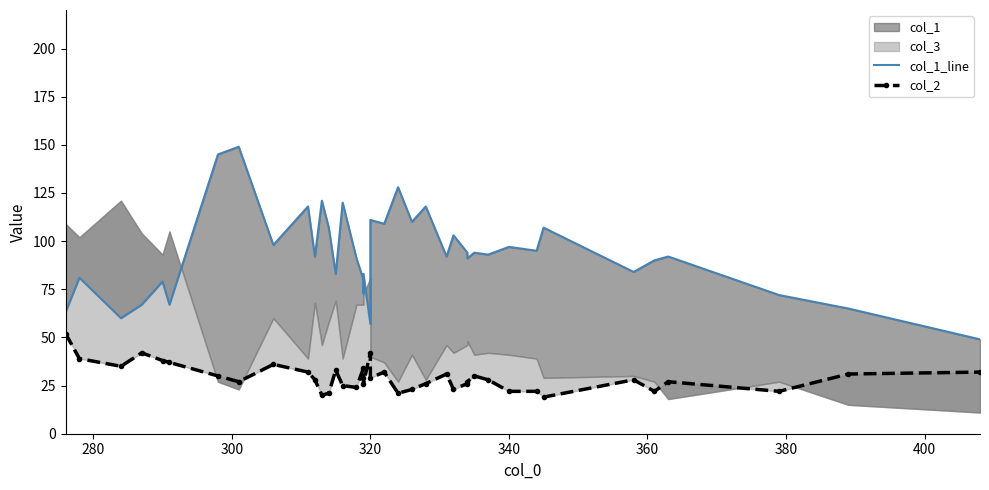

Is the value of col_1_line at 23 greater than the value of col_2 at 12?

Yes